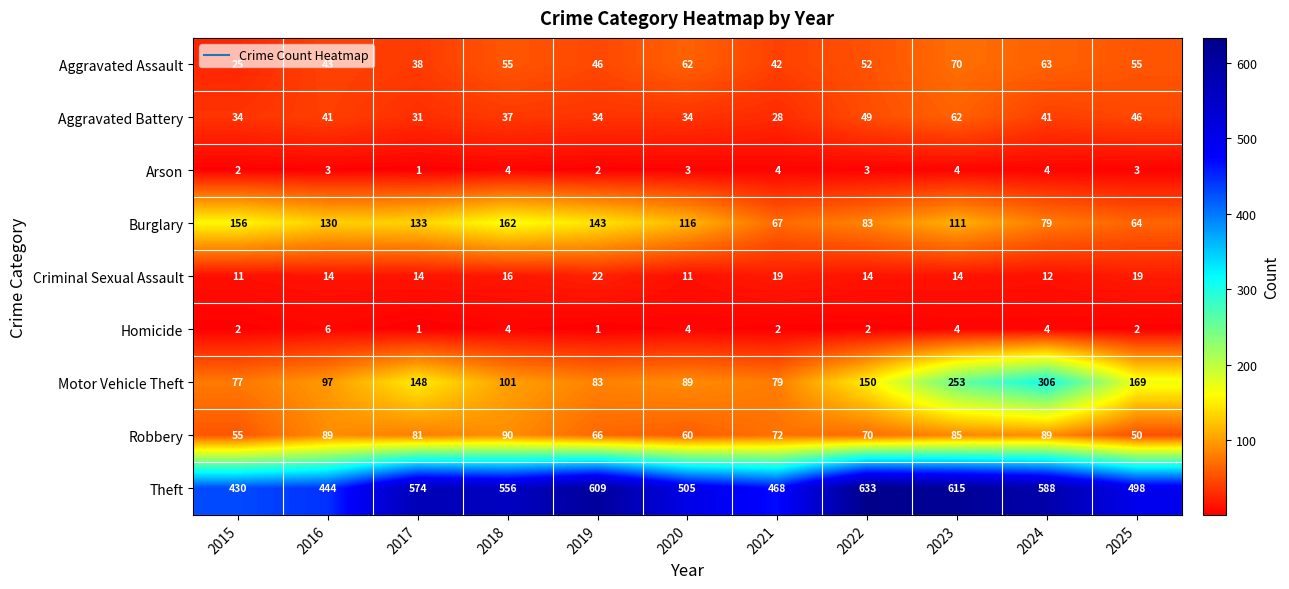

What is the approximate value of Robbery at 2019?

66